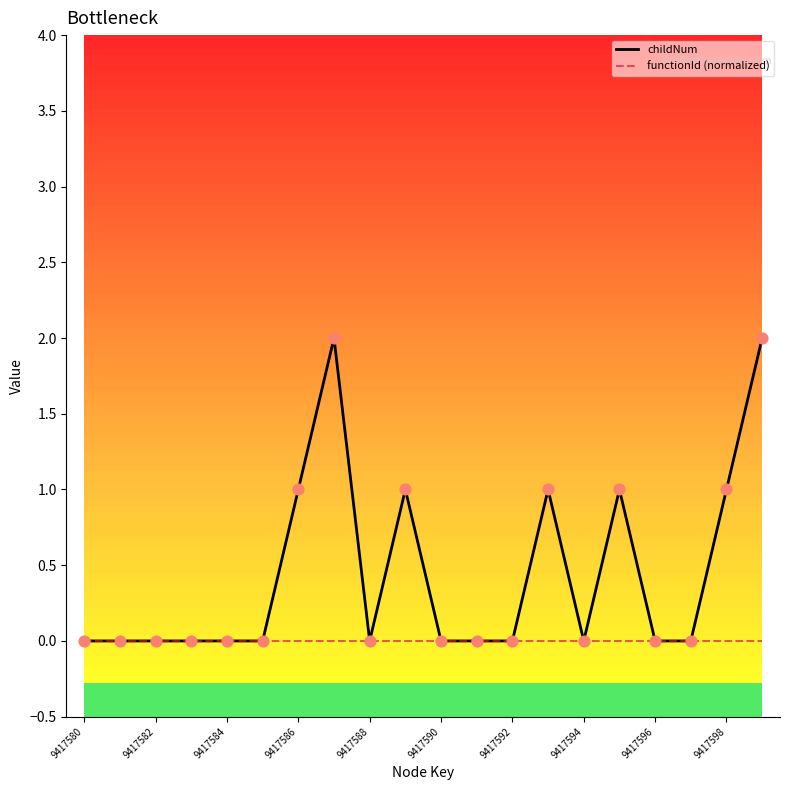

Which series has the widest spread of values?

childNum